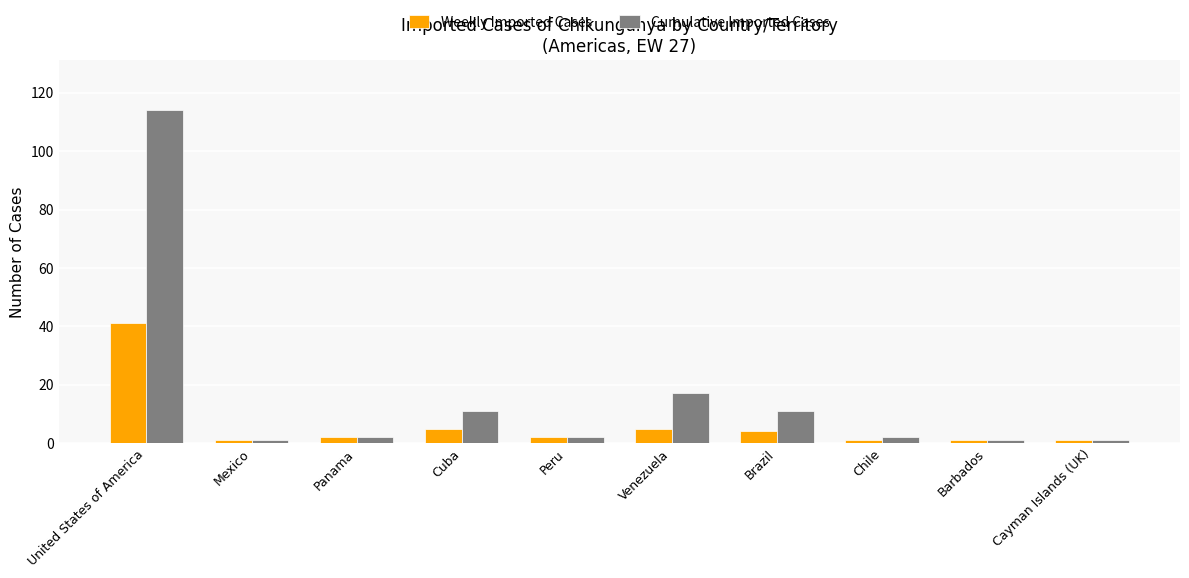

Where does the Weekly Imported Cases series first go above 2?

United States of America